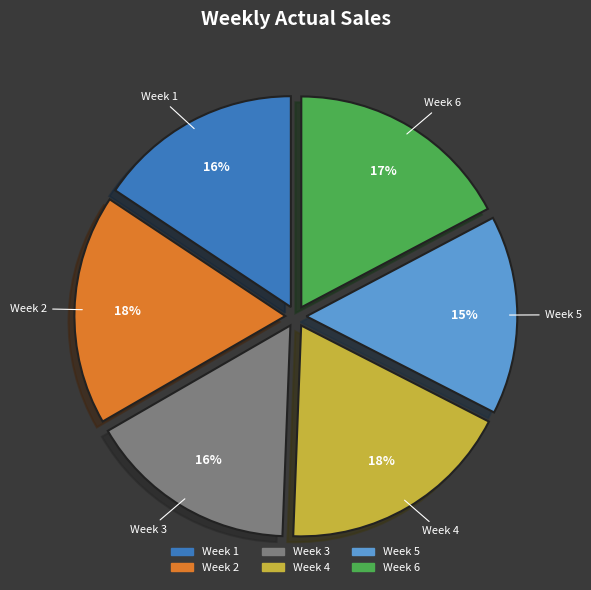

Is Week 5 the majority of the pie?

No